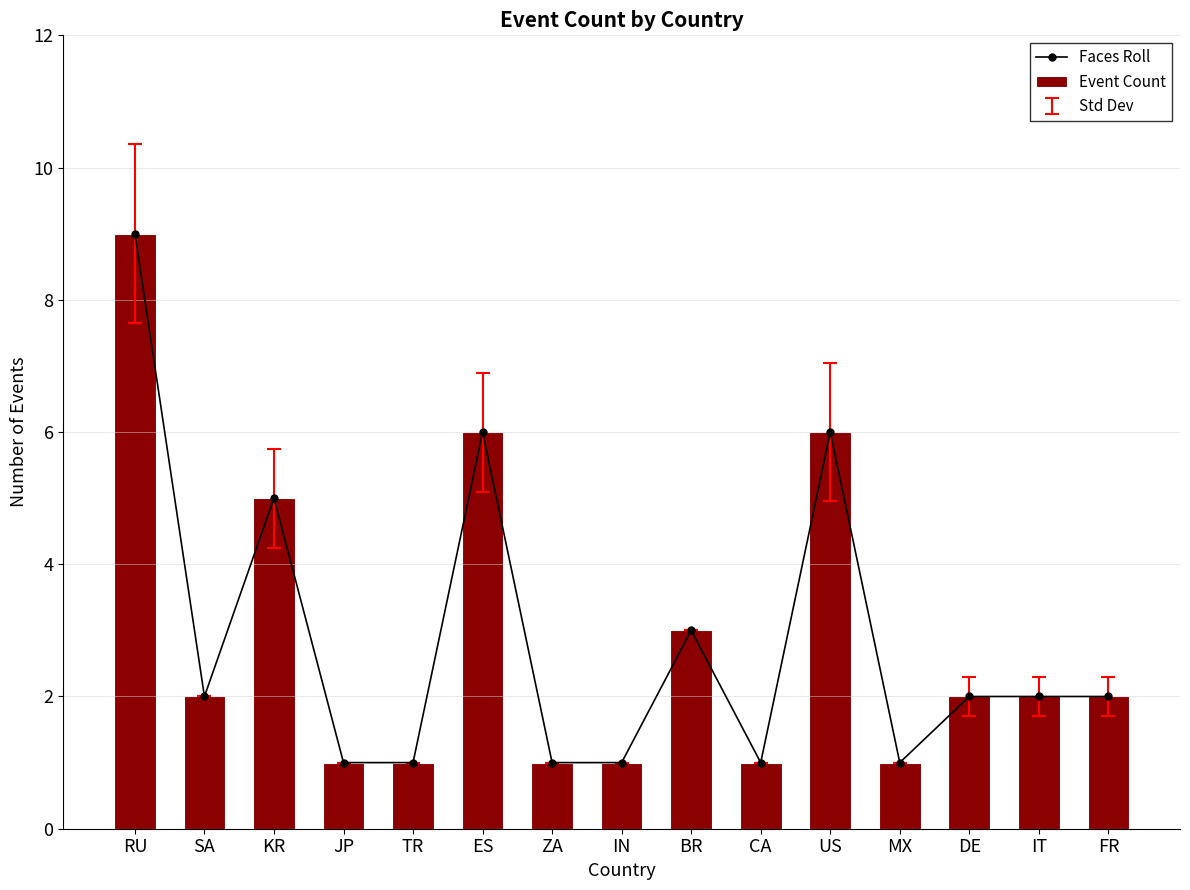

Reading right to left, list all the values displayed in this chart.

Faces Roll: 2	2	2	1	6	1	3	1	1	6	1	1	5	2	9
Event Count: 2	2	2	1	6	1	3	1	1	6	1	1	5	2	9